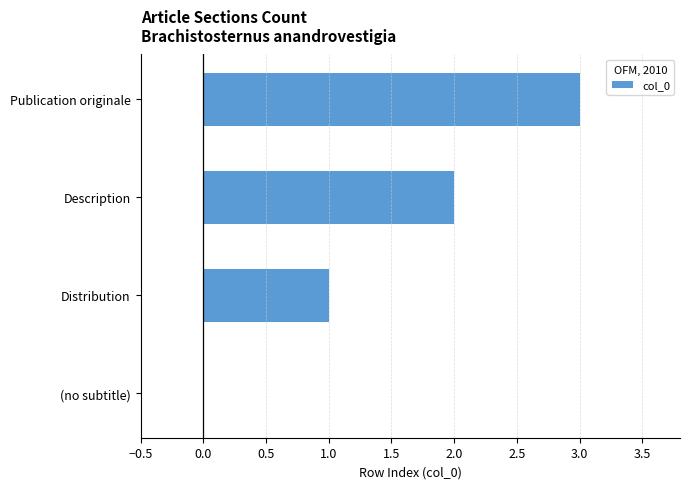

The chart shows a value of 1 at Distribution. True or false?

True